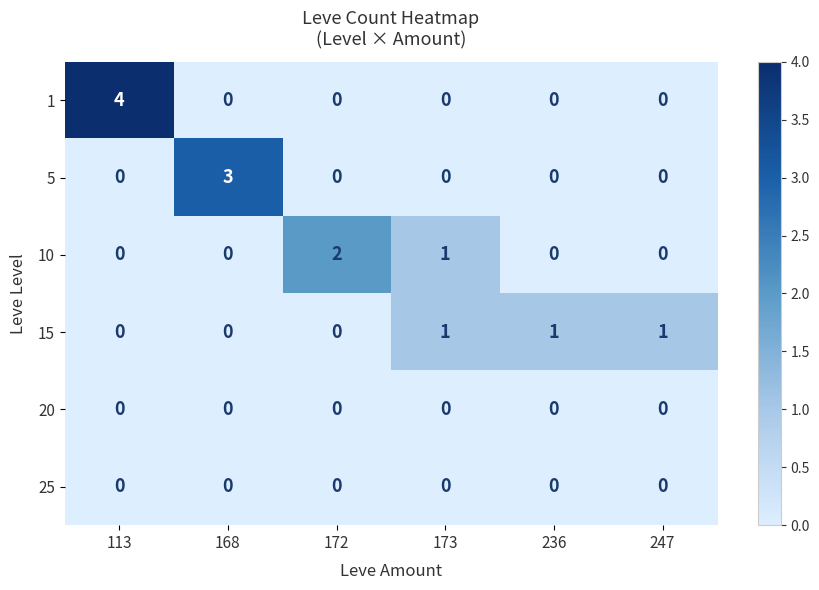

At which label is 10 closest to 1?

173